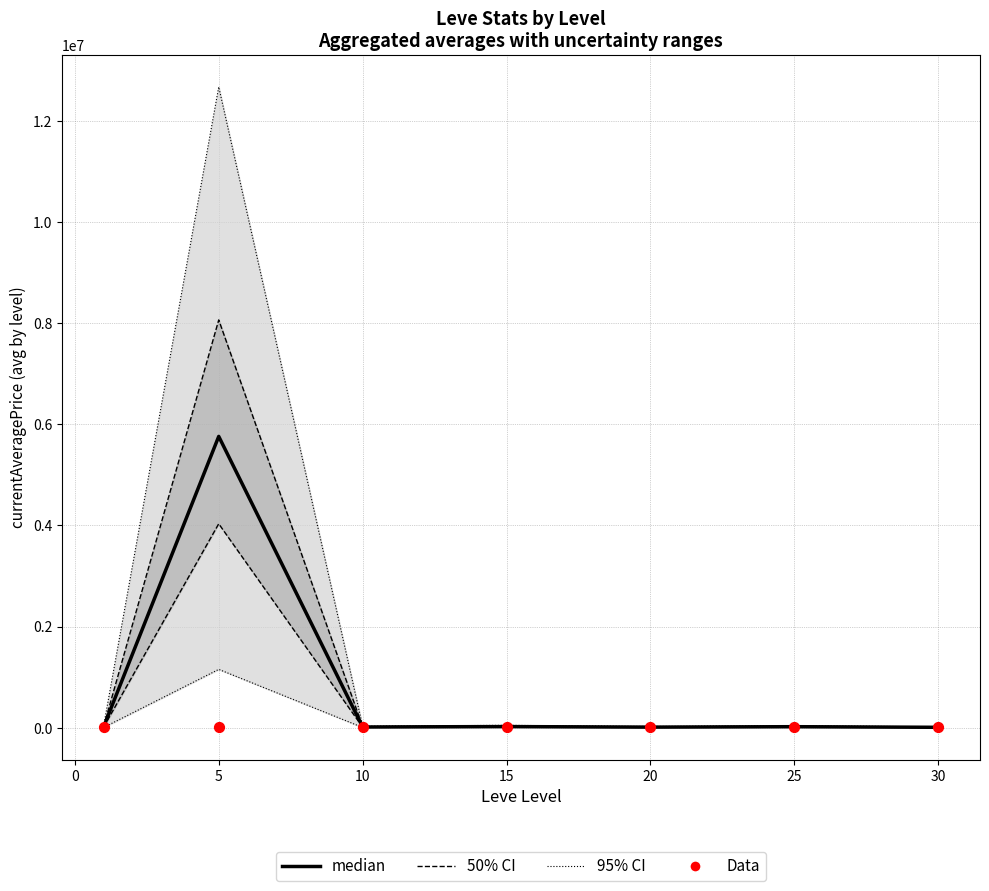

Is the value of median at 25 greater than the value of Data at 15?

No